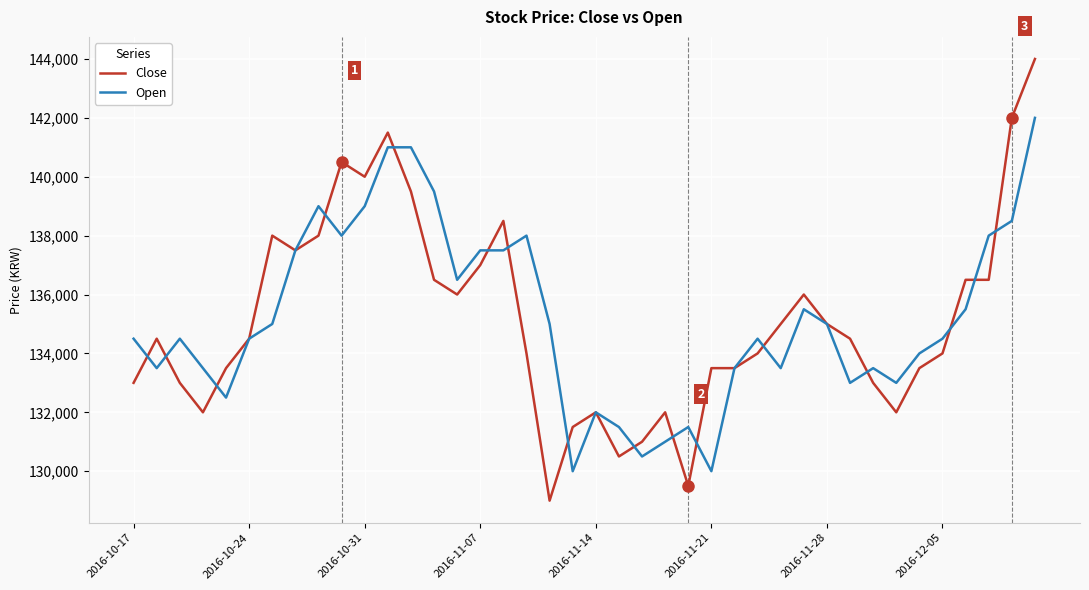

What is the difference between the second highest and second lowest values in the Open series?

11000